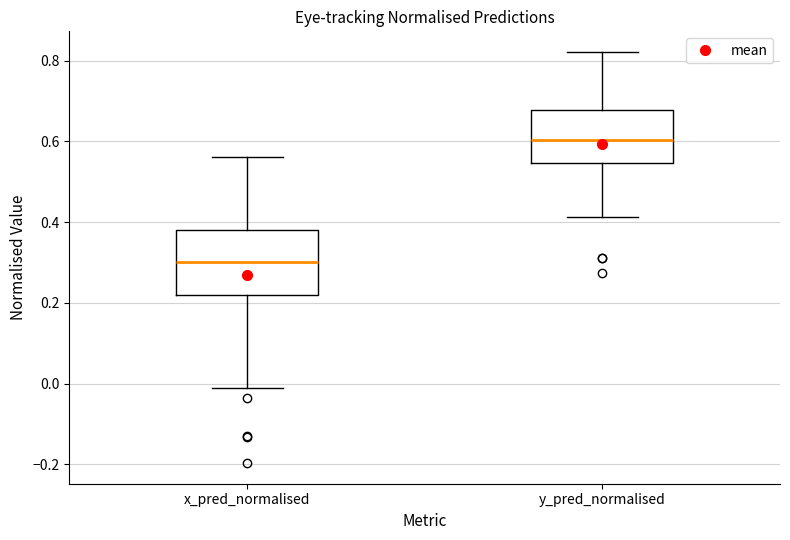

Where is the upper edge of the box for x_pred_normalised on the y-axis? The values are not printed on the chart, so give them approximately, as read against the axis.

0.38